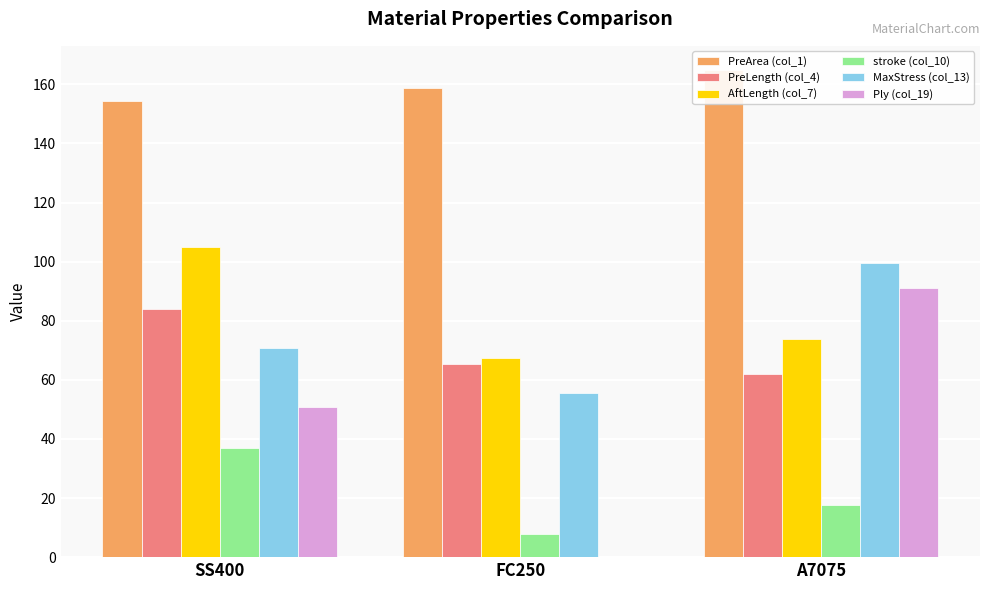

Count the number of data series in this chart.

6